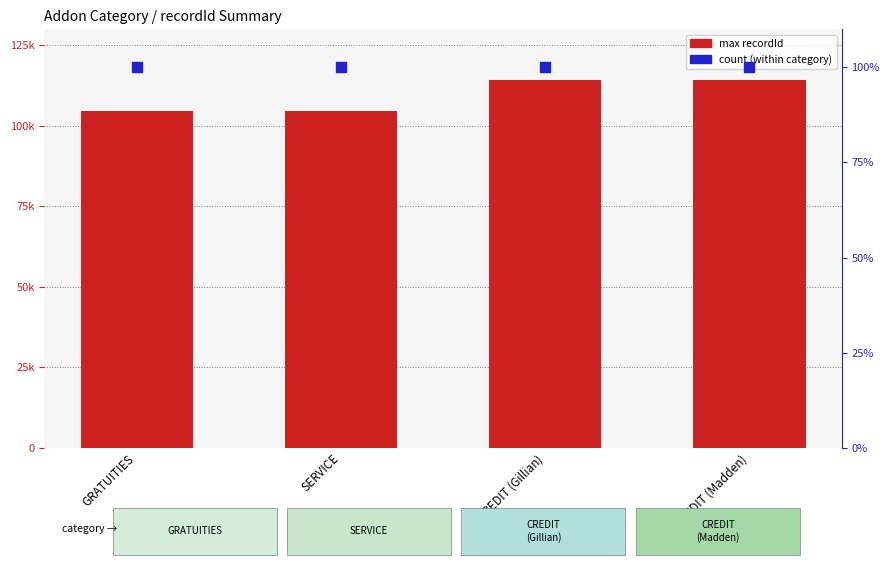

What is the total value across all series at GRATUITIES?

104628